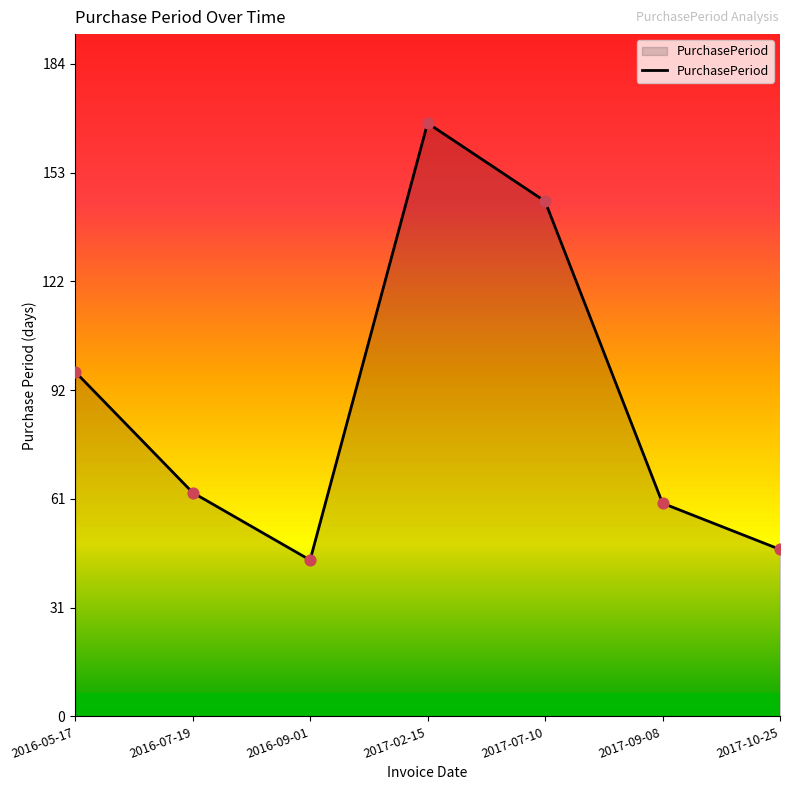

Approximately how many times larger is the value at 2017-07-10 compared to 2017-09-08?

2.4